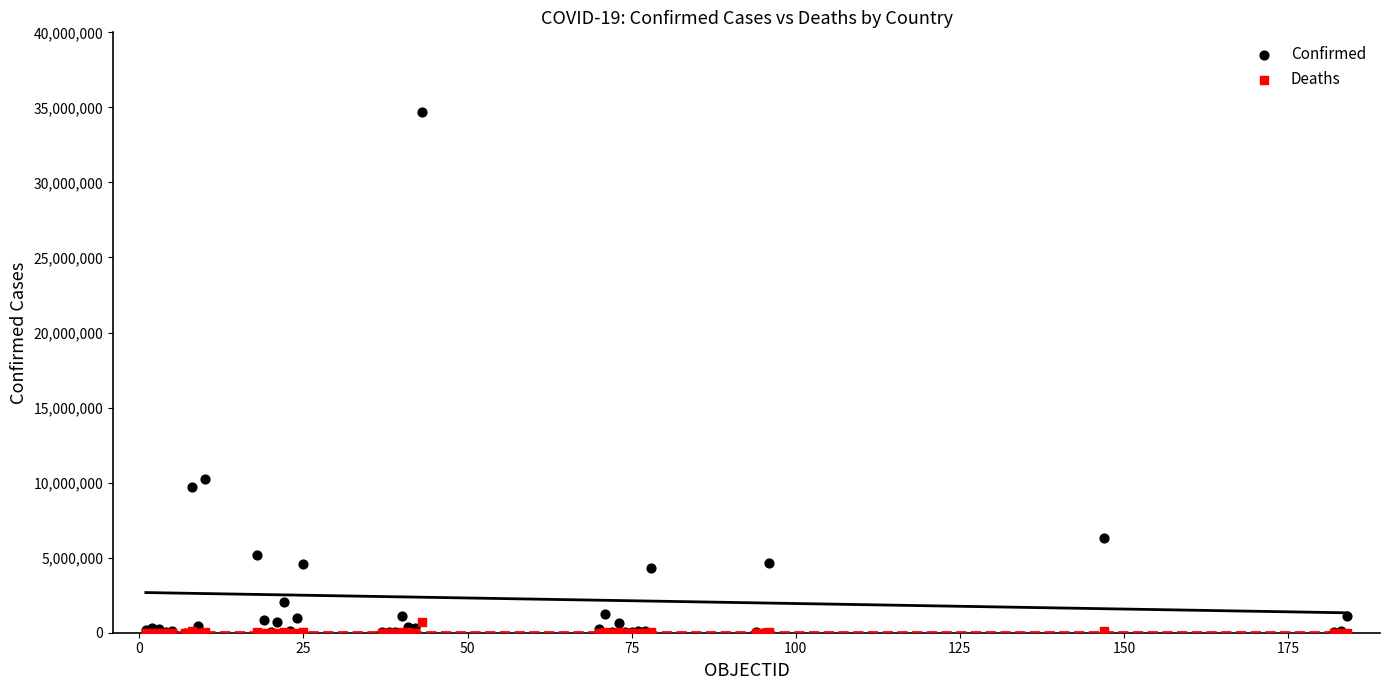

In the Confirmed series, what Y value is closest to 17353303?

10246170